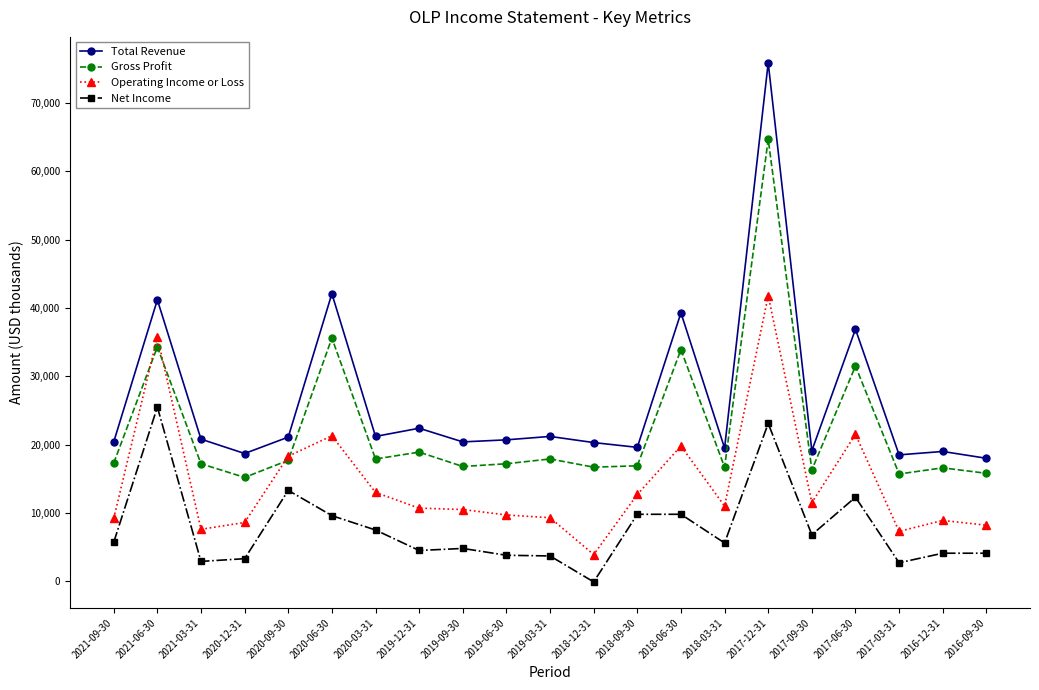

True or false: Net Income and Operating Income or Loss cross at least once.

False